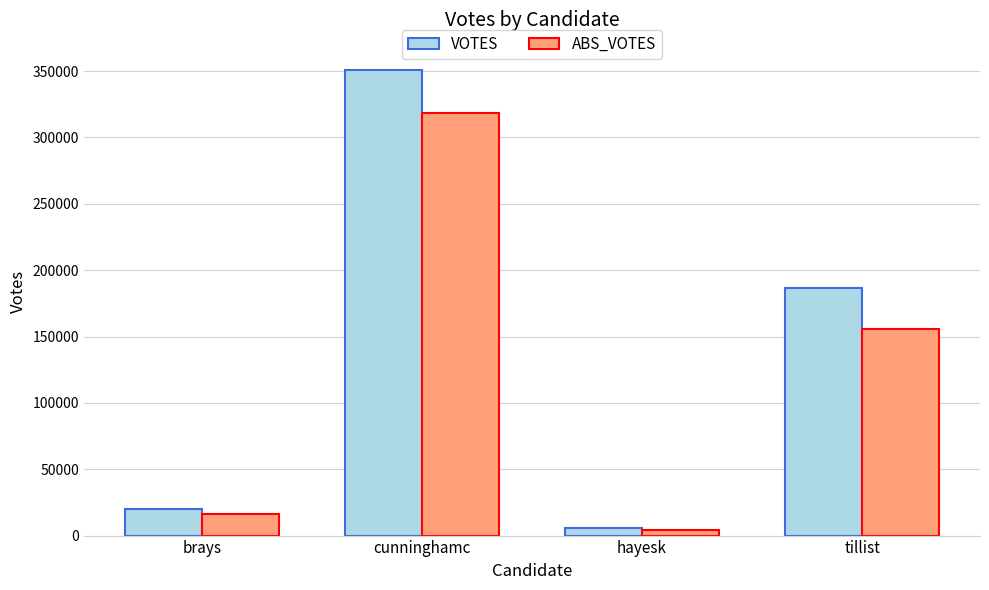

What is the sum of the VOTES values at tillist and cunninghamc?

537468